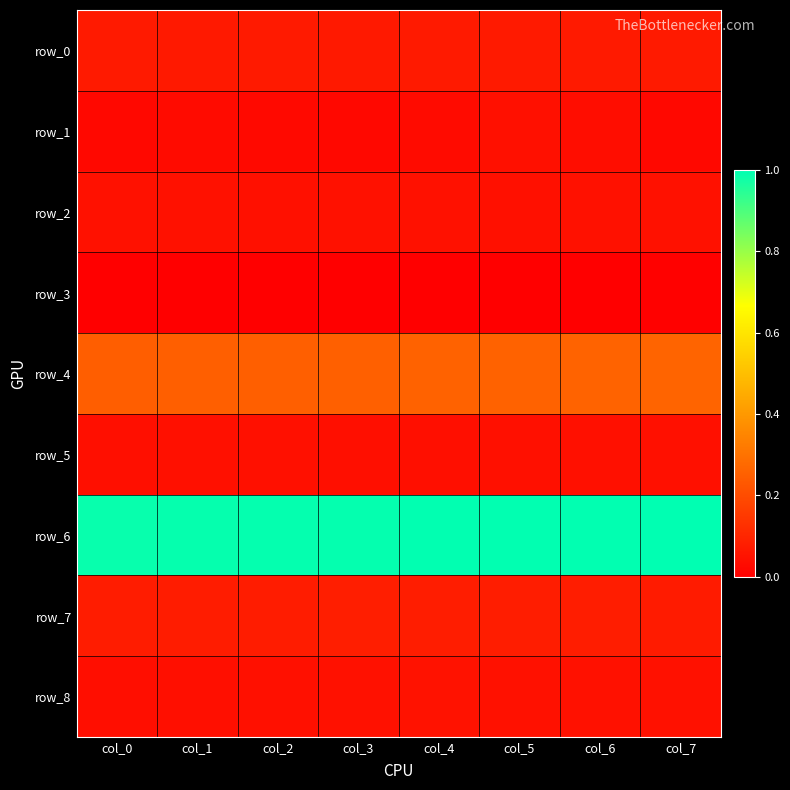

Reading right to left, extract all data points from this chart.

row_0: col_7=0.1	col_6=0.1	col_5=0.1	col_4=0.1	col_3=0.1	col_2=0.1	col_1=0.1	col_0=0.1
row_1: col_7=0.0	col_6=0.0	col_5=0.0	col_4=0.0	col_3=0.0	col_2=0.0	col_1=0.0	col_0=0.0
row_2: col_7=0.0	col_6=0.0	col_5=0.0	col_4=0.0	col_3=0.0	col_2=0.0	col_1=0.0	col_0=0.0
row_3: col_7=0.0	col_6=0.0	col_5=0.0	col_4=0.0	col_3=0.0	col_2=0.0	col_1=0.0	col_0=0.0
row_4: col_7=0.3	col_6=0.3	col_5=0.3	col_4=0.3	col_3=0.3	col_2=0.3	col_1=0.2	col_0=0.2
row_5: col_7=0.0	col_6=0.0	col_5=0.0	col_4=0.0	col_3=0.0	col_2=0.0	col_1=0.0	col_0=0.0
row_6: col_7=1.0	col_6=1.0	col_5=1.0	col_4=1.0	col_3=1.0	col_2=1.0	col_1=1.0	col_0=1.0
row_7: col_7=0.1	col_6=0.1	col_5=0.1	col_4=0.1	col_3=0.1	col_2=0.1	col_1=0.1	col_0=0.1
row_8: col_7=0.0	col_6=0.0	col_5=0.0	col_4=0.0	col_3=0.0	col_2=0.0	col_1=0.0	col_0=0.0